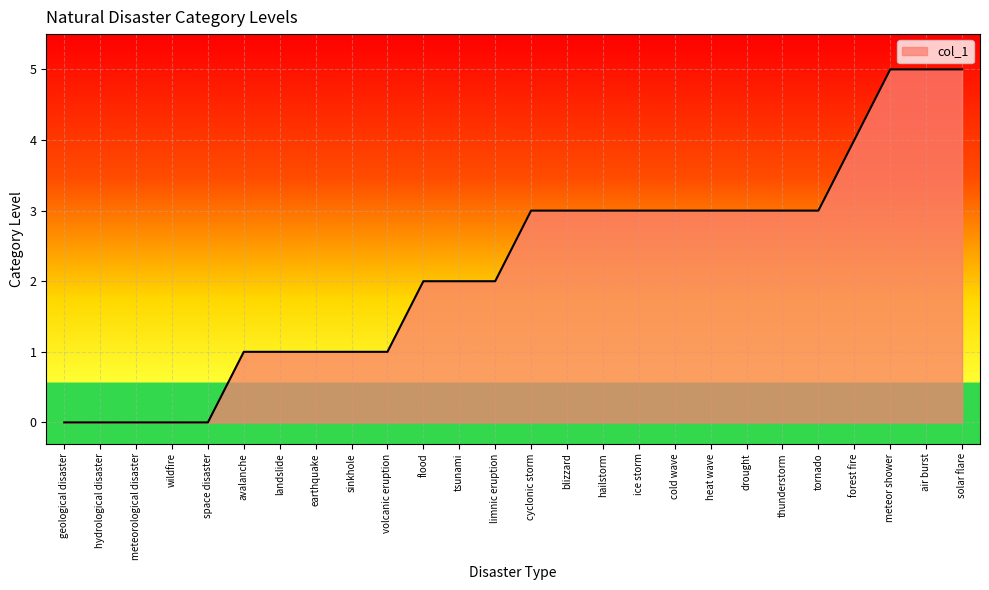

What position from the left is heat wave?

19